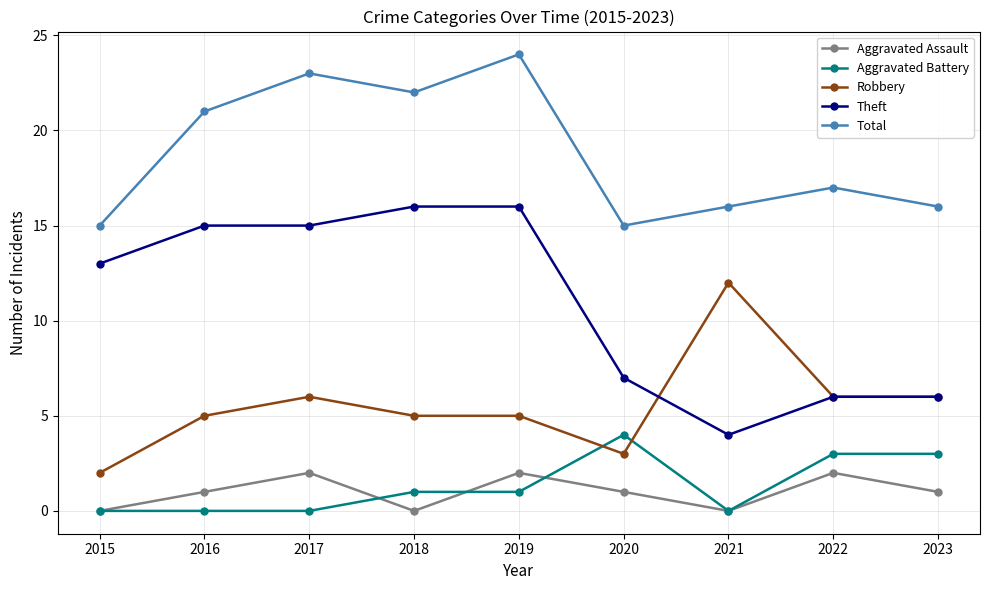

Which series has the largest range (max minus min)?

Theft